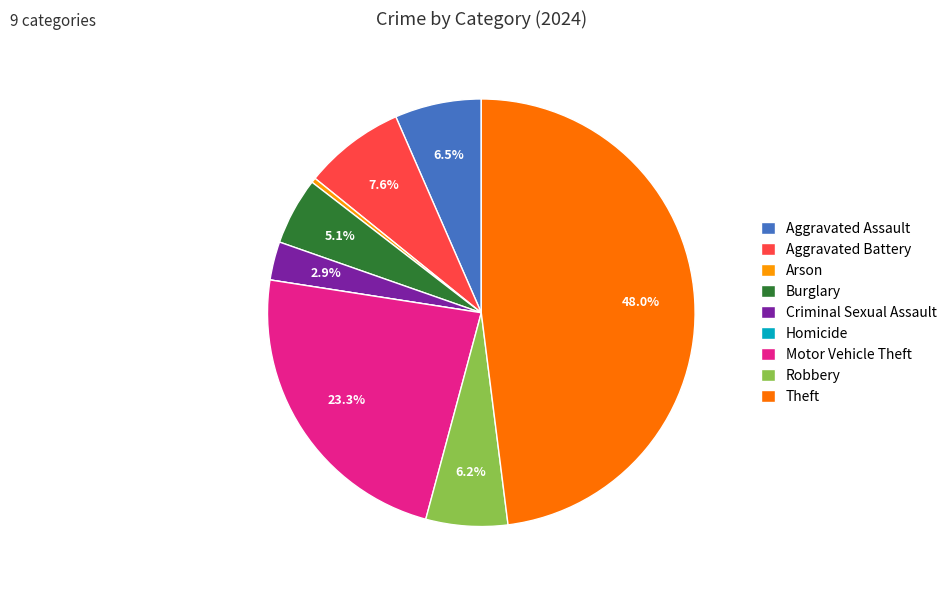

Does Aggravated Battery represent more than half of the total?

No